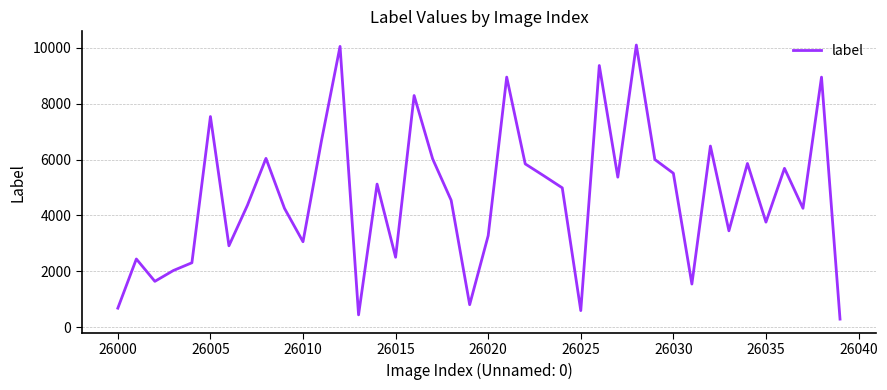

What is the greatest value displayed?

10093